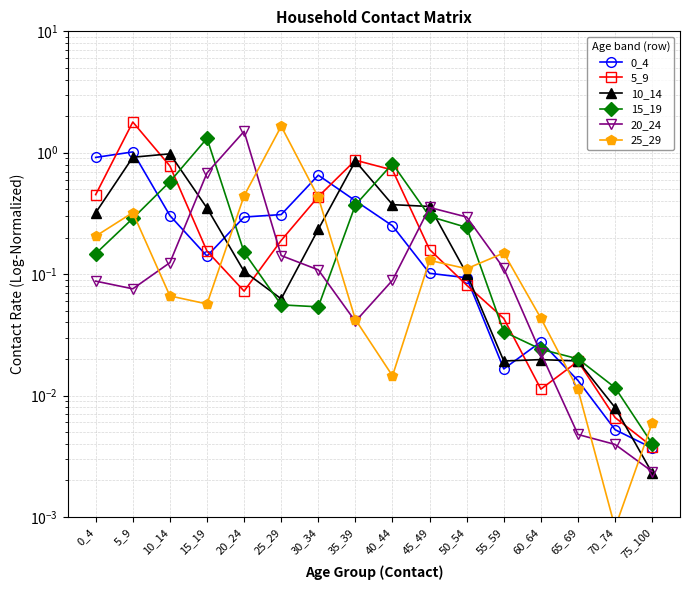

Which series has the largest total across all categories?

5_9